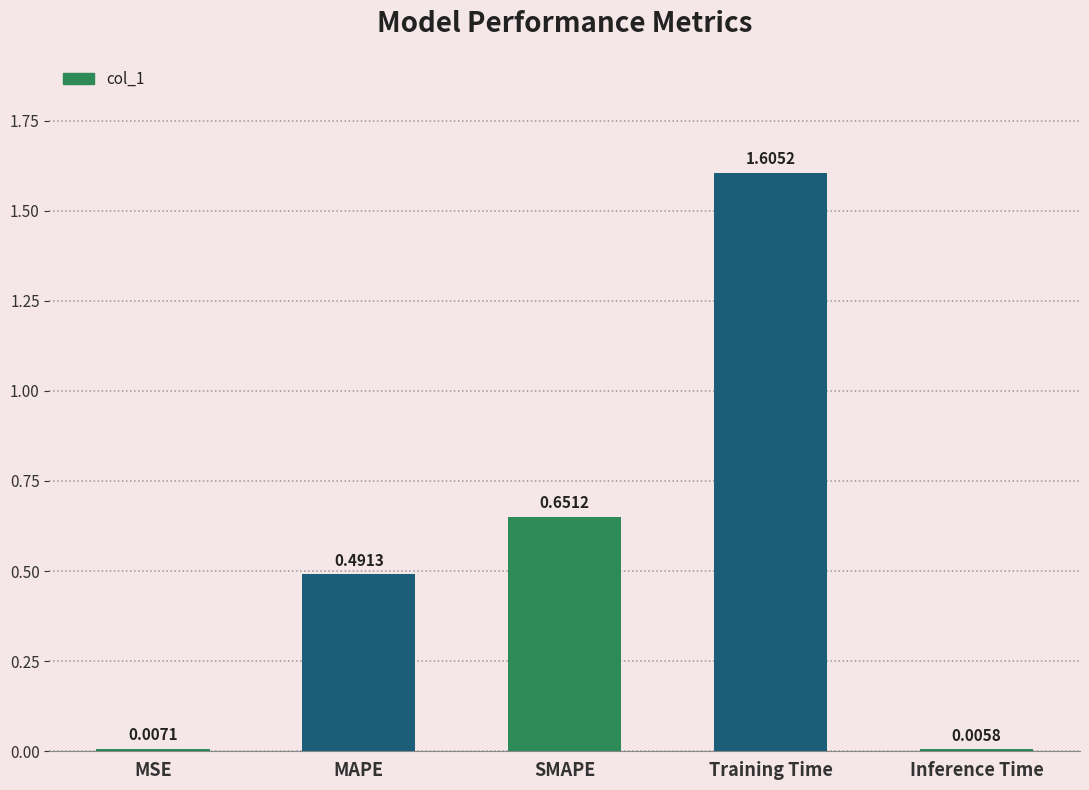

Where is the data nearest to the value 0?

Inference Time